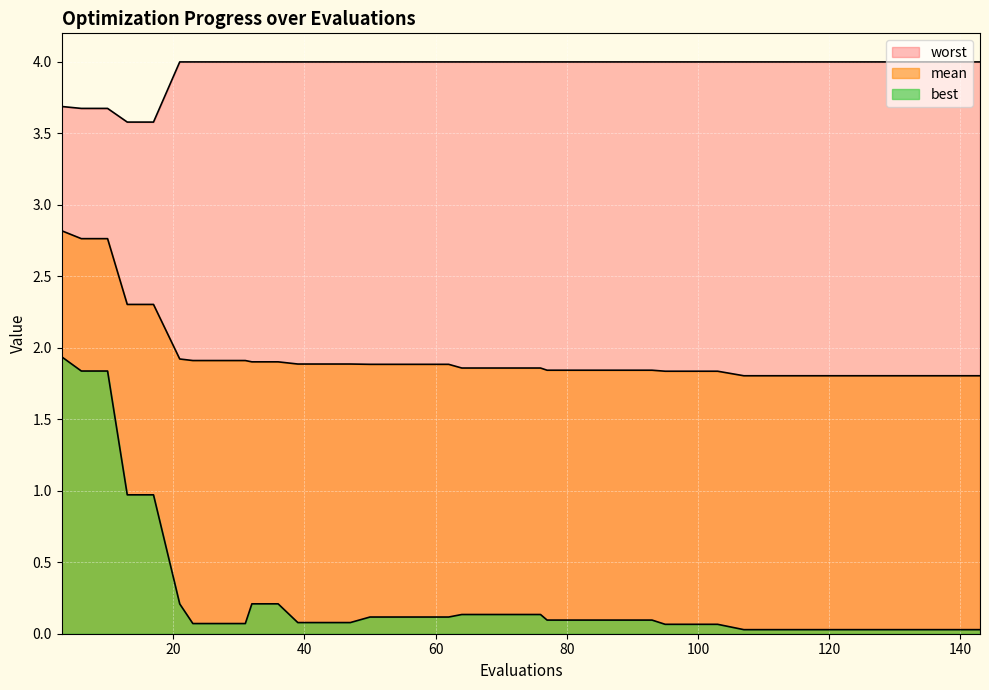

Reading left to right, list all the values displayed in this chart.

mean: 2.8	2.8	2.8	2.3	2.3	1.9	1.9	1.9	1.9	1.9	1.9	1.9	1.9	1.9	1.9	1.9	1.9	1.9	1.9	1.9	1.9	1.9	1.8	1.8	1.8	1.8	1.8	1.8	1.8	1.8	1.8	1.8	1.8	1.8	1.8	1.8	1.8	1.8	1.8	1.8
best: 1.9	1.8	1.8	1.0	1.0	0.2	0.1	0.1	0.1	0.2	0.2	0.1	0.1	0.1	0.1	0.1	0.1	0.1	0.1	0.1	0.1	0.1	0.1	0.1	0.1	0.1	0.1	0.1	0.1	0.1	0.0	0.0	0.0	0.0	0.0	0.0	0.0	0.0	0.0	0.0
worst: 3.7	3.7	3.7	3.6	3.6	4.0	4.0	4.0	4.0	4.0	4.0	4.0	4.0	4.0	4.0	4.0	4.0	4.0	4.0	4.0	4.0	4.0	4.0	4.0	4.0	4.0	4.0	4.0	4.0	4.0	4.0	4.0	4.0	4.0	4.0	4.0	4.0	4.0	4.0	4.0